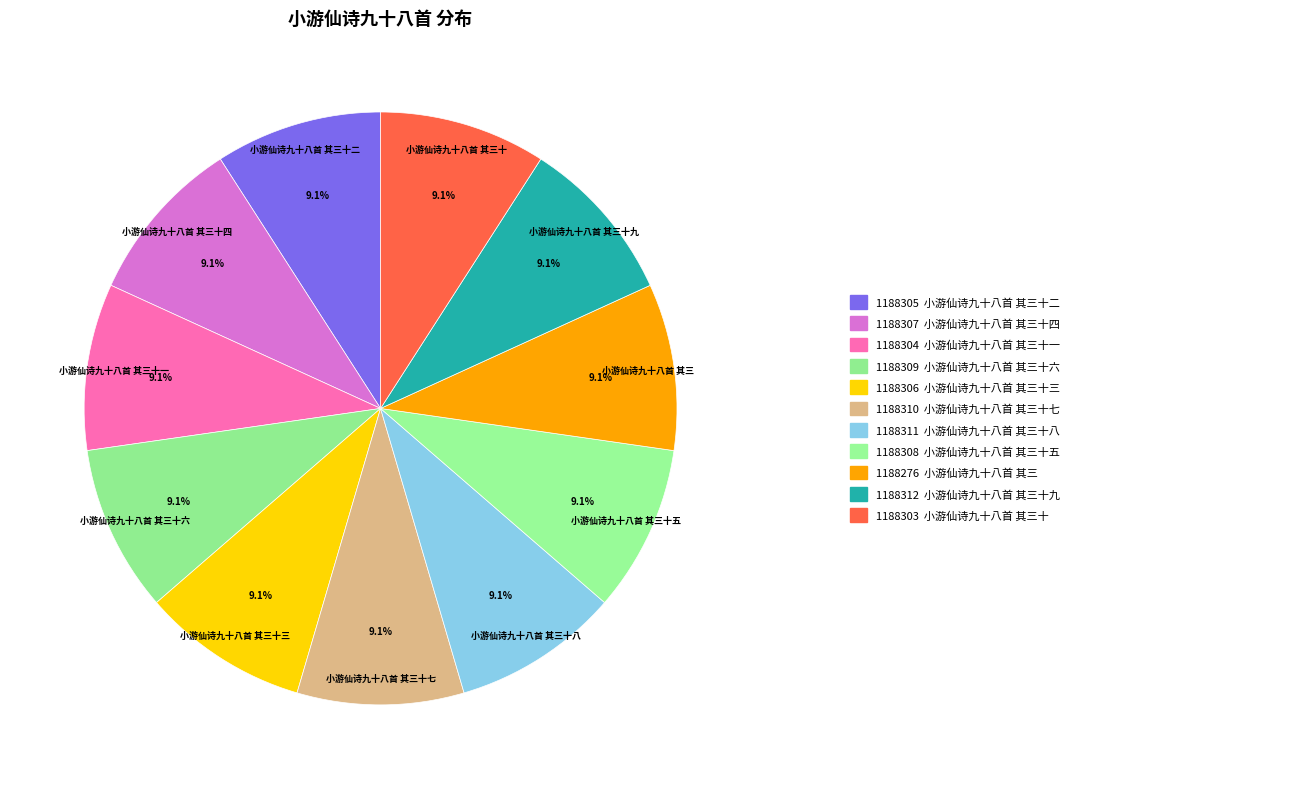

Approximately how many times larger is the value at 小游仙诗九十八首 其三十七 compared to 小游仙诗九十八首 其三十五?

1.0